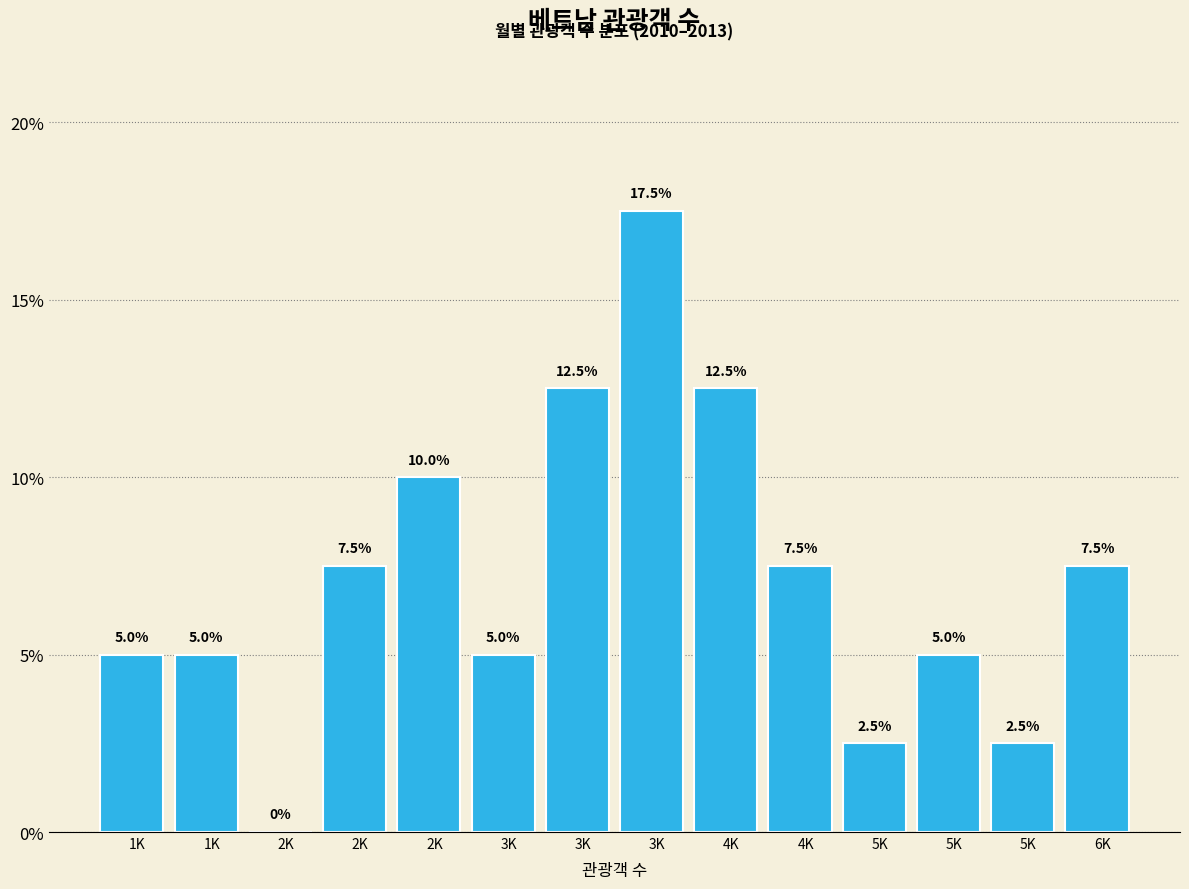

How many distinct data groups are displayed?

1